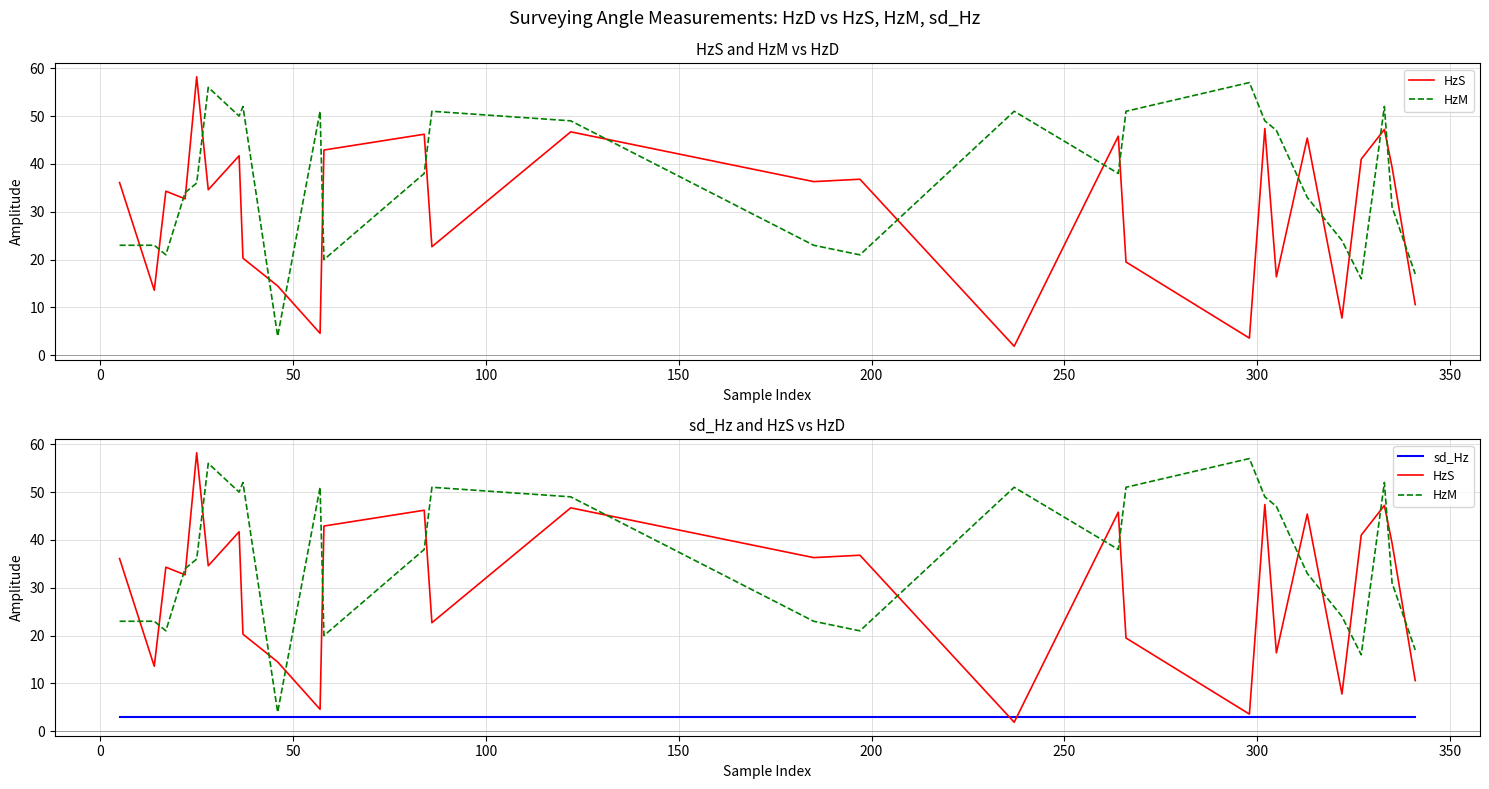

Reading right to left, list all the values displayed in this chart.

HzS: 10.6	39.3	47.2	41.0	7.8	45.4	16.4	47.4	3.6	19.5	45.8	1.9	36.8	36.3	46.7	22.7	46.2	42.9	4.6	14.5	20.3	41.7	34.6	58.2	32.7	34.3	13.6	36.1
HzM: 17.0	31.0	52.0	16.0	24.0	33.0	47.0	49.0	57.0	51.0	38.0	51.0	21.0	23.0	49.0	51.0	38.0	20.0	51.0	4.0	52.0	50.0	56.0	36.0	34.0	21.0	23.0	23.0
sd_Hz: 3.0	3.0	3.0	3.0	3.0	3.0	3.0	3.0	3.0	3.0	3.0	3.0	3.0	3.0	3.0	3.0	3.0	3.0	3.0	3.0	3.0	3.0	3.0	3.0	3.0	3.0	3.0	3.0